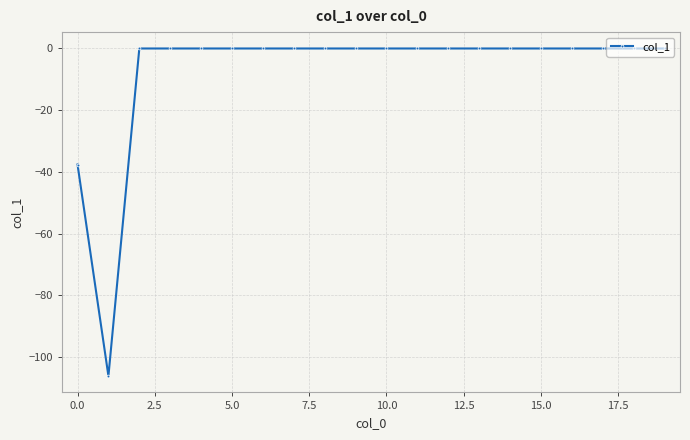

What is the difference between the second highest and minimum values?

106.2